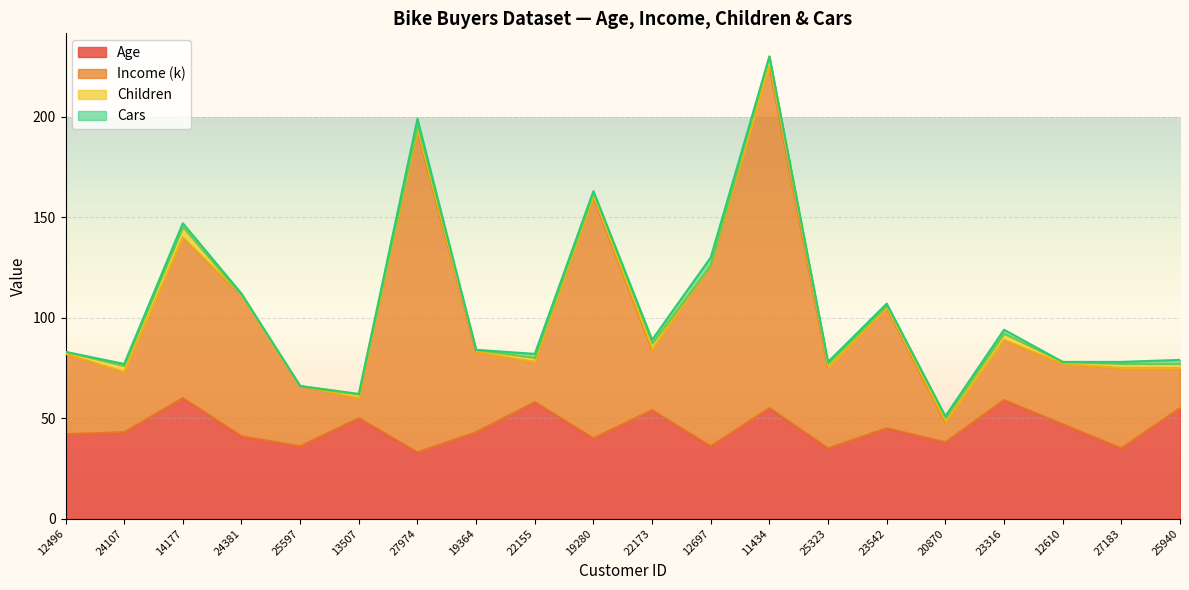

The value of Age at 19280 is 12. True or false?

False